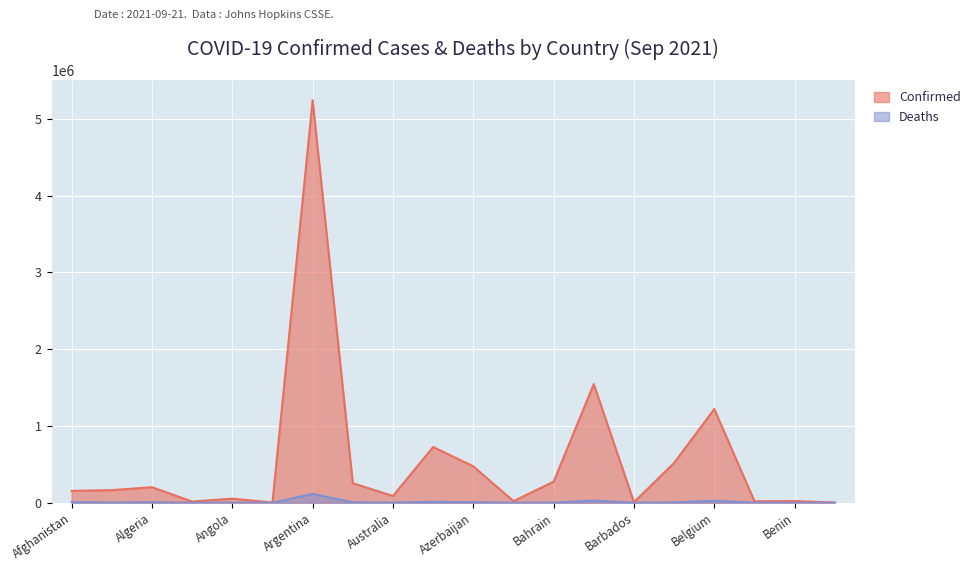

True or false: Deaths and Confirmed cross at least once.

False